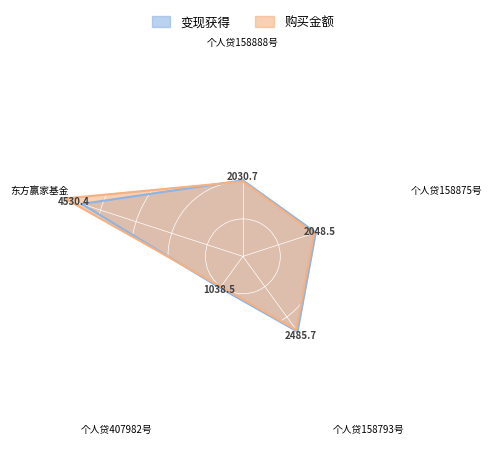

Which series has the largest total across all categories?

购买金额